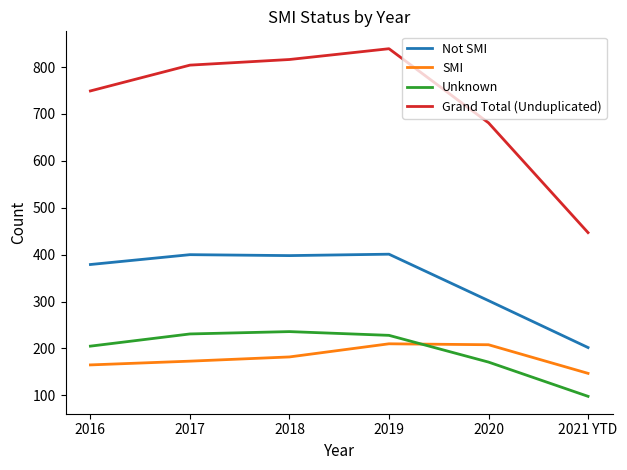

What is the difference between the maximum and minimum values in the Unknown series?

138